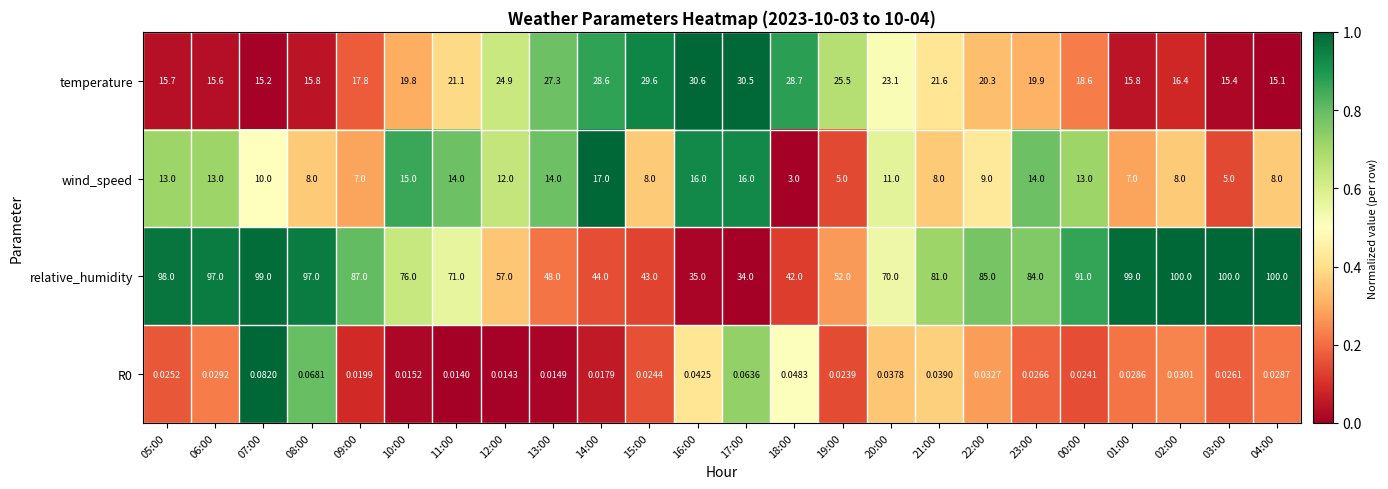

Which series has the largest range (max minus min)?

relative_humidity